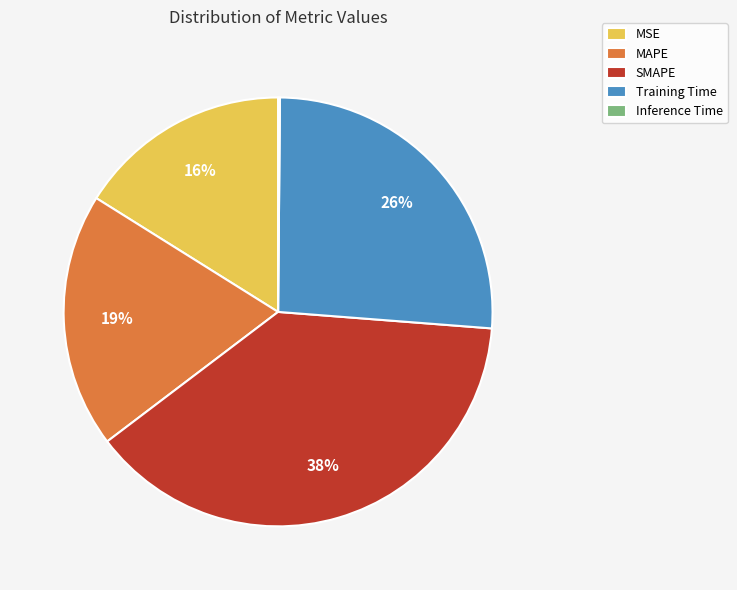

Do Training Time and MAPE together represent more than half of the pie?

No